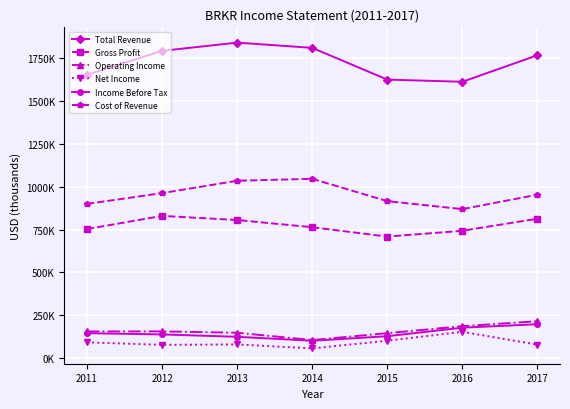

What are all the series names shown in the legend?

Total Revenue, Gross Profit, Operating Income, Net Income, Income Before Tax, Cost of Revenue